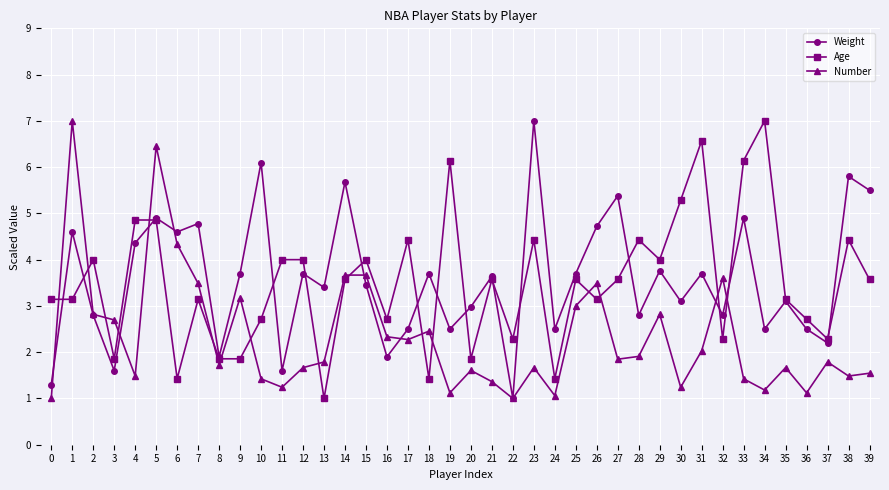

At which label does Weight reach its minimum?

22